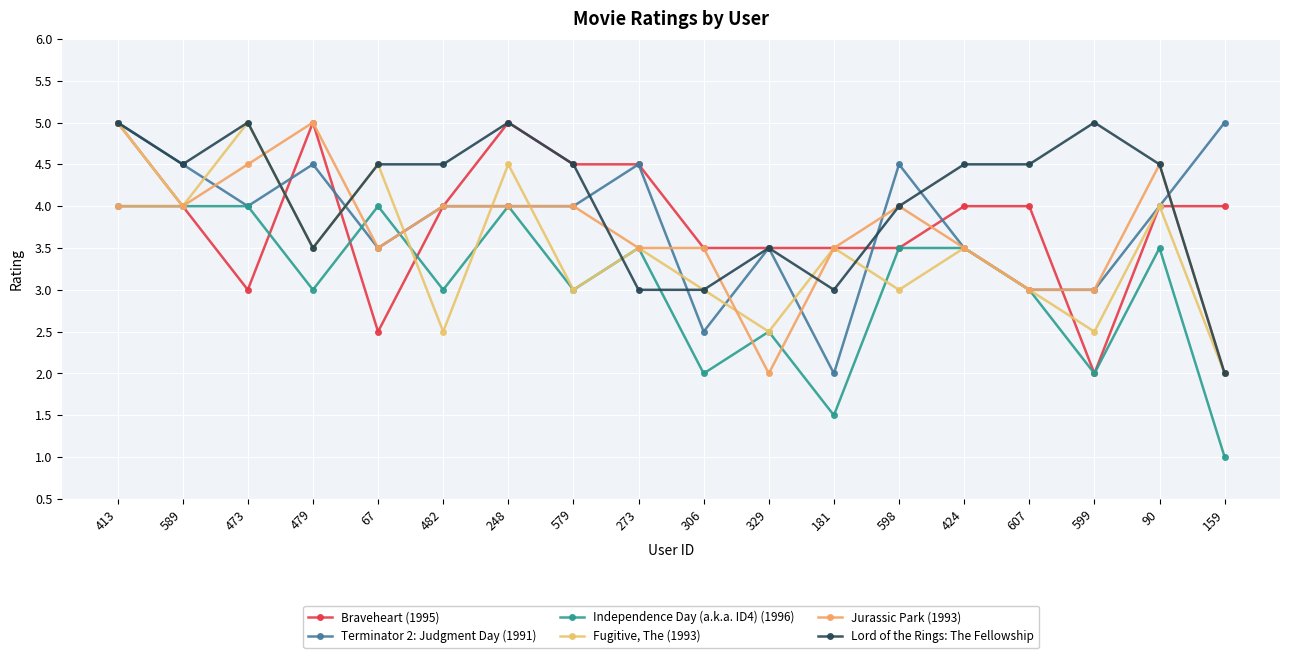

Is this an area chart (filled region under the line)?

No